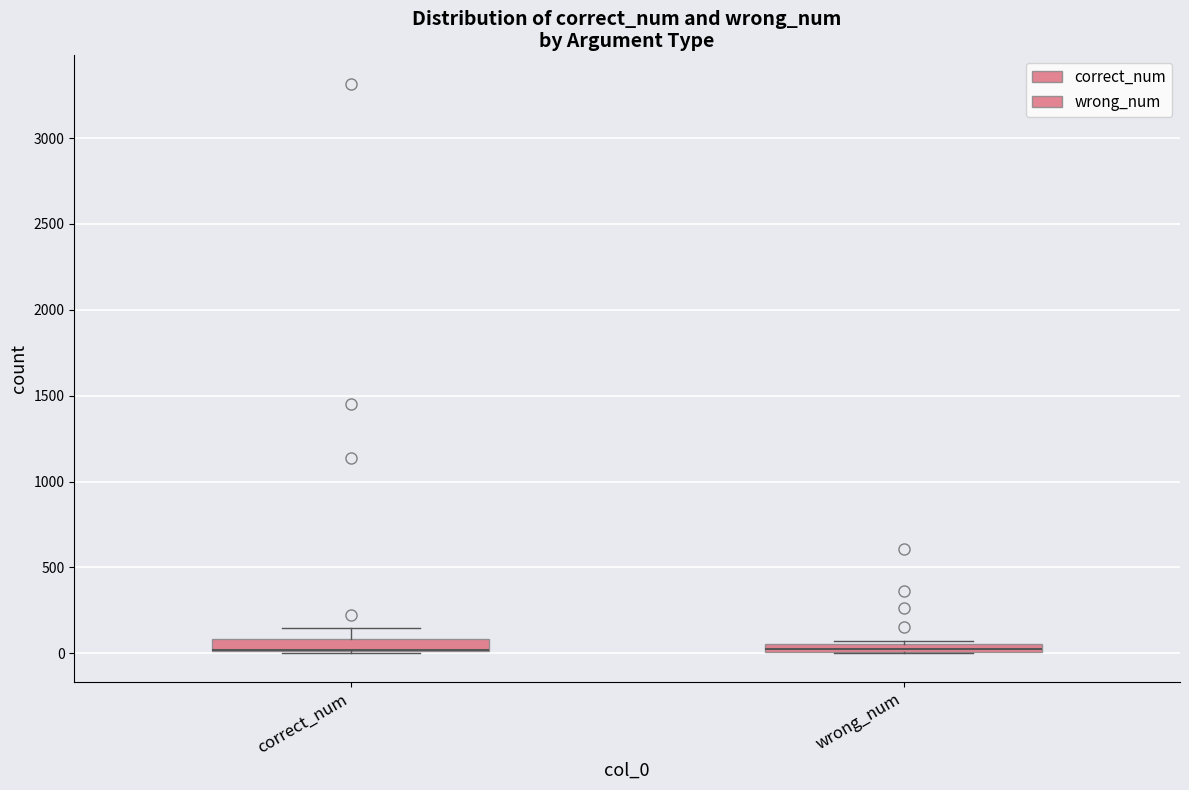

Where is the upper edge of the box for correct_num on the y-axis? The values are not printed on the chart, so give them approximately, as read against the axis.

100